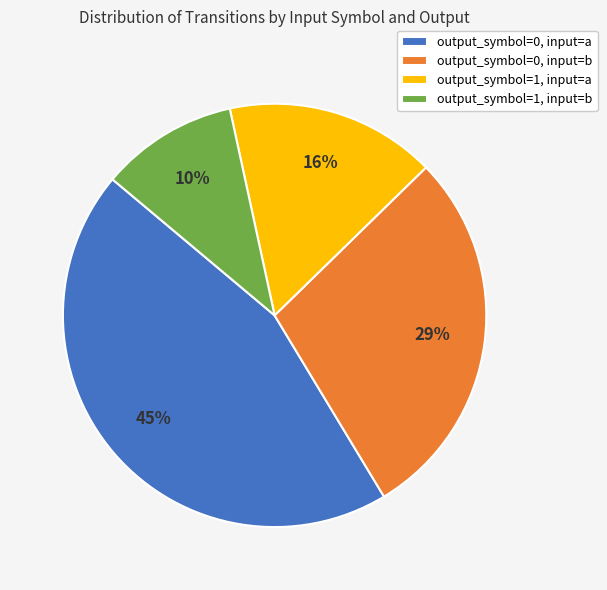

How many segments does this pie chart have?

4